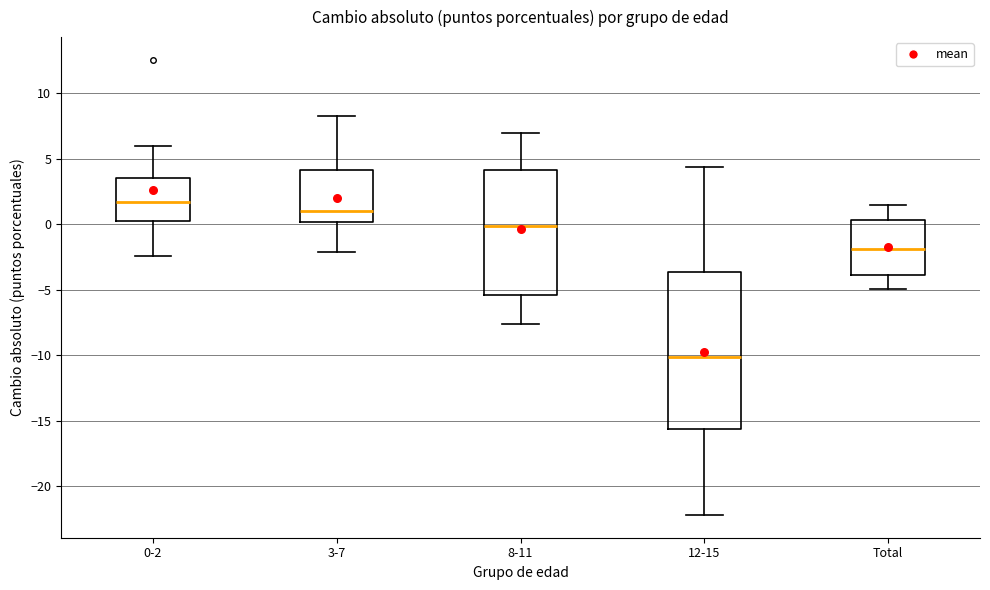

Reading left to right, transcribe this box plot: for each box, give where its median line is, the range the box spans, and where its two whiskers end, as read against the y-axis. The values are not printed on the chart, so give them approximately, as read against the axis.

0-2: median 1.5, box 0.5 to 3.5, whiskers -2.5 to 6.0
3-7: median 1.0, box 0.0 to 4.0, whiskers -2.0 to 8.0
8-11: median 0.0, box -5.5 to 4.0, whiskers -7.5 to 7.0
12-15: median -10.0, box -15.5 to -3.5, whiskers -22.0 to 4.5
Total: median -2.0, box -4.0 to 0.5, whiskers -5.0 to 1.5